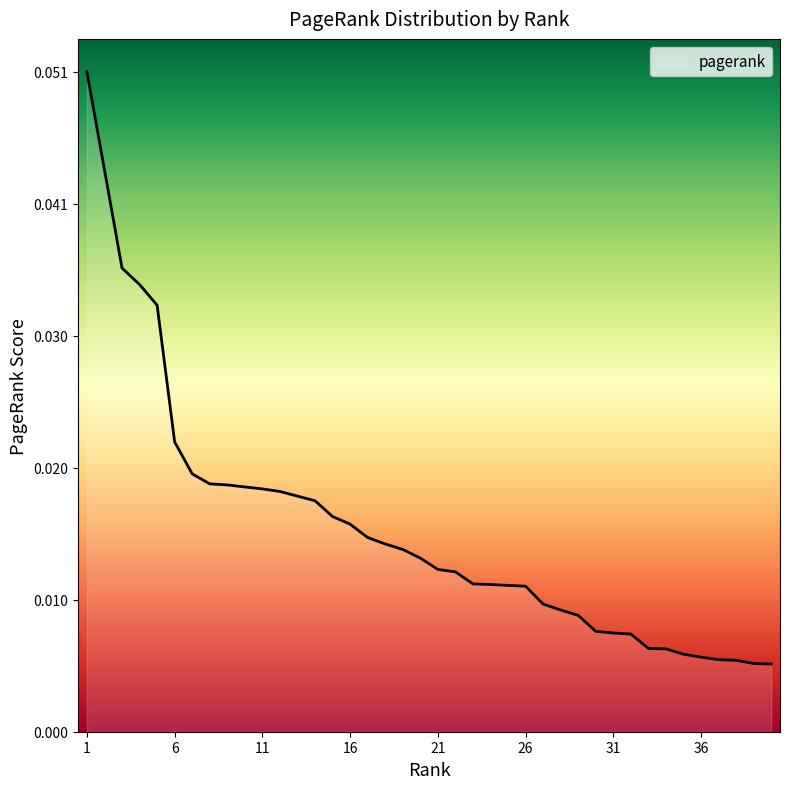

What is the sum of all values?

0.6